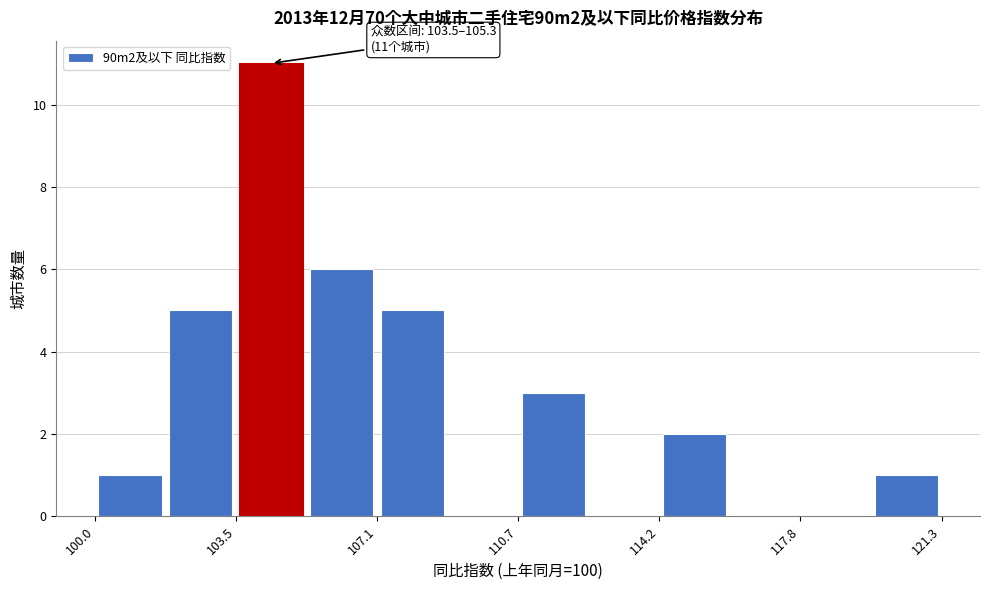

Read against the x-axis, roughly where is the centre of the tallest bar?

104.5